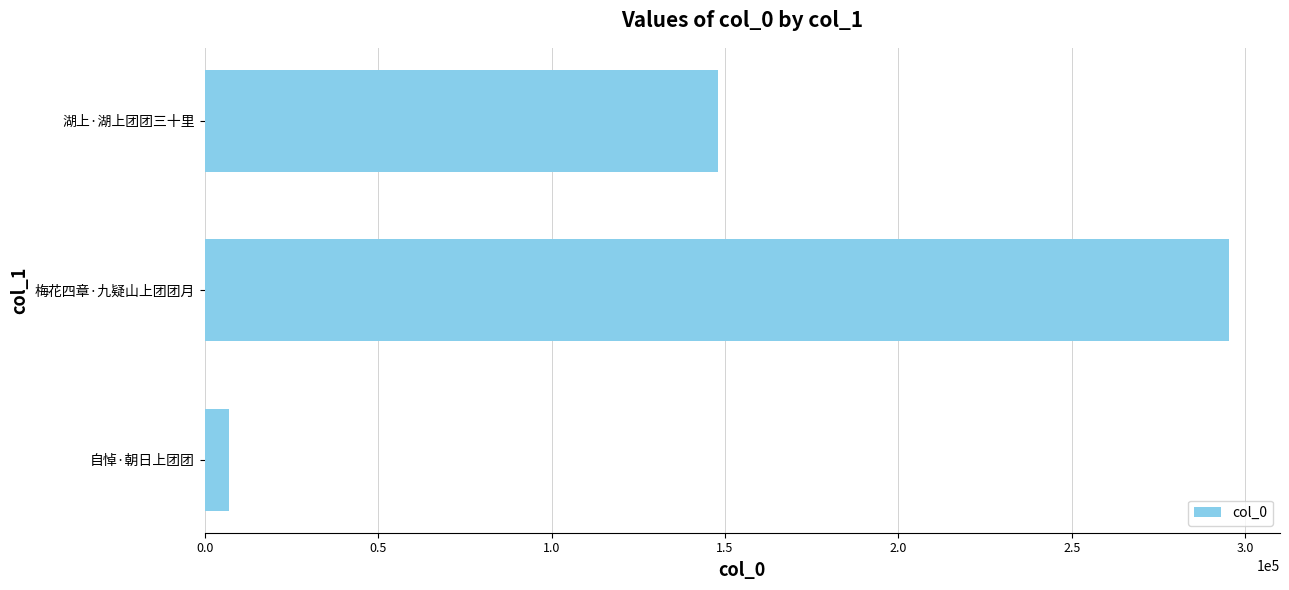

What is the sum of all values?

450304